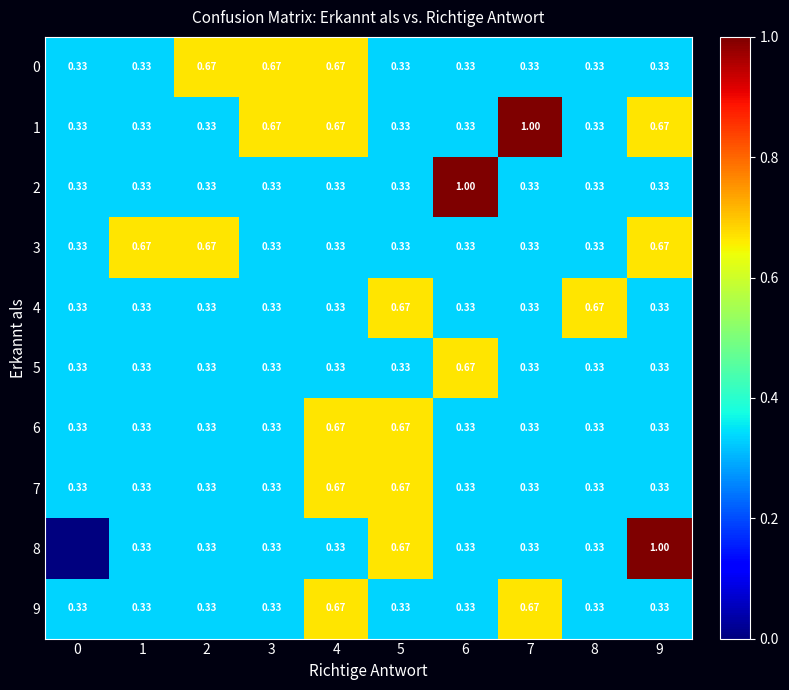

The value of 2 at 3 is 0.5. True or false?

False